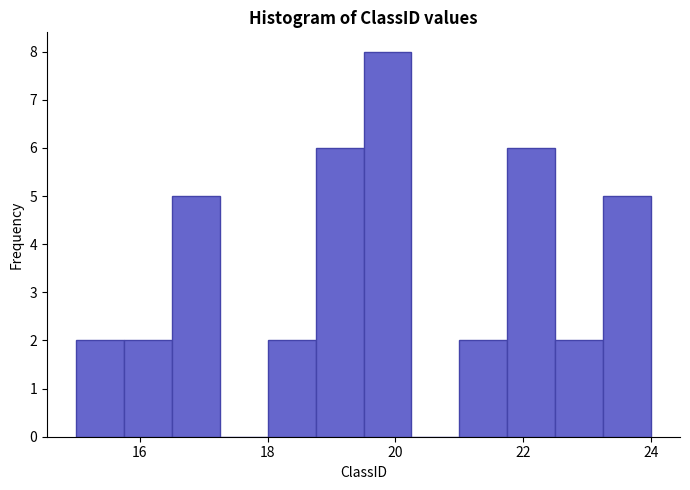

Read against the x-axis, roughly where is the centre of the tallest bar?

19.8